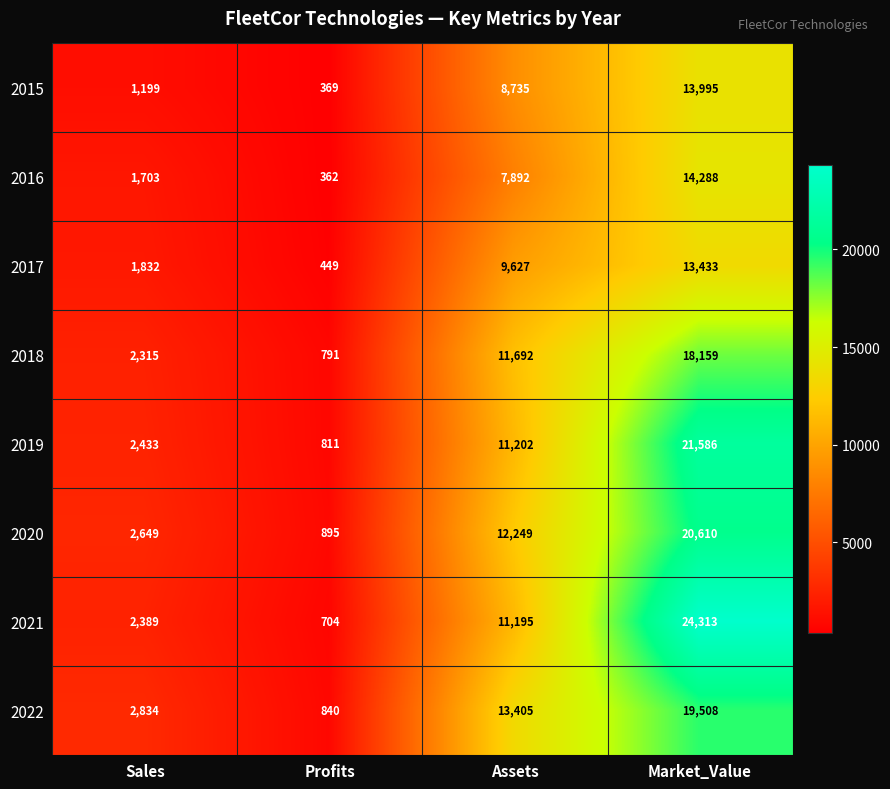

At which label is 2019 closest to 11198?

Assets